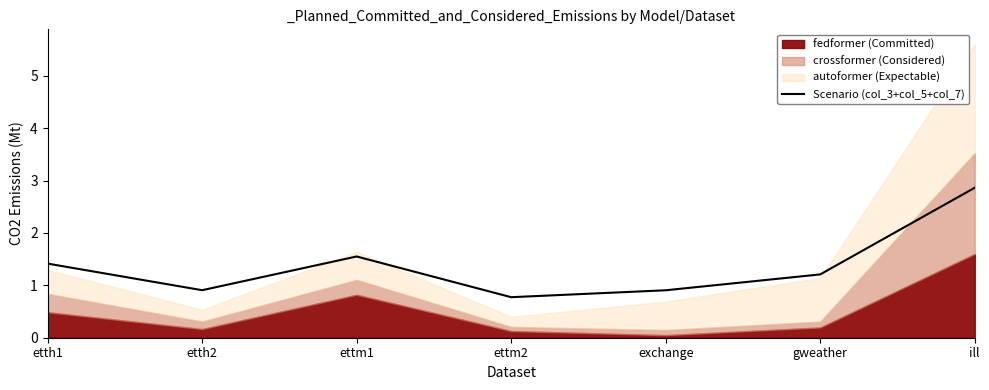

At which label does Scenario (col_3+col_5+col_7) reach its minimum?

ettm2